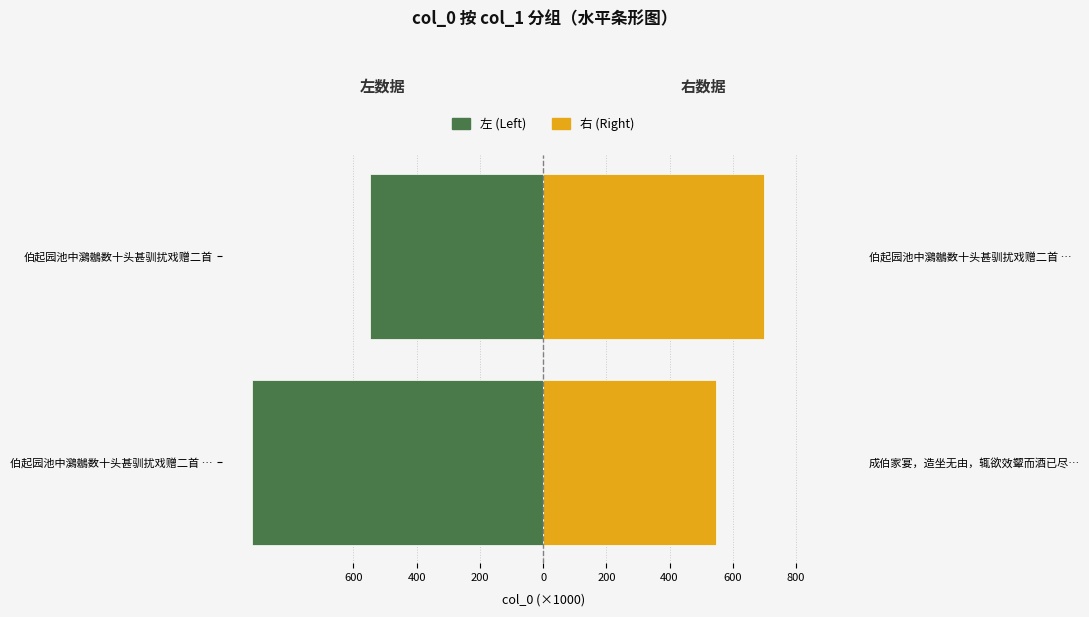

What is the value of the 左 (Left) bar at the 2nd from the left?

-546.3